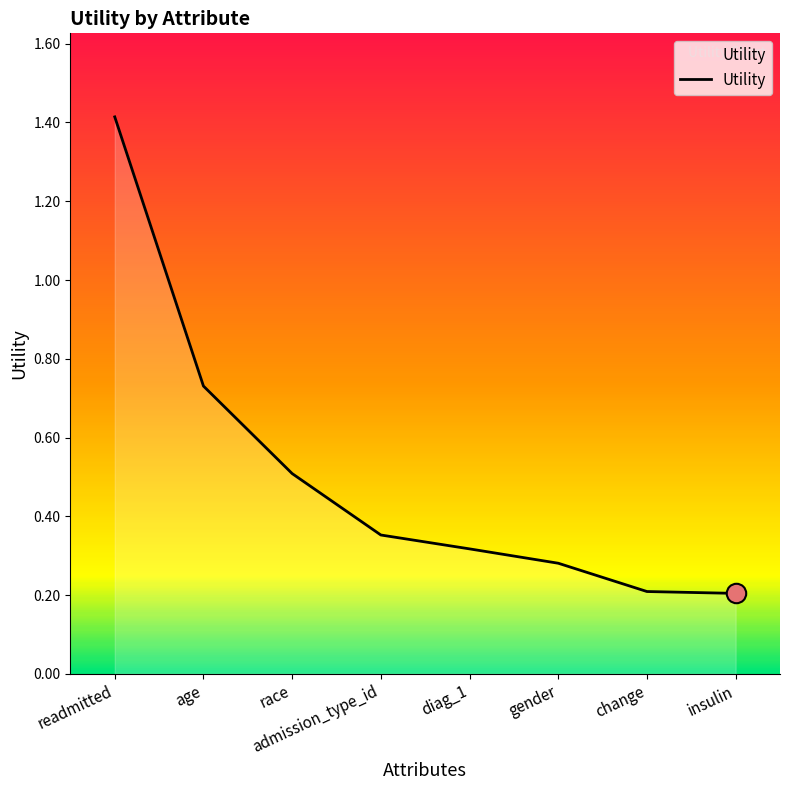

Which category has the highest value across all series?

readmitted